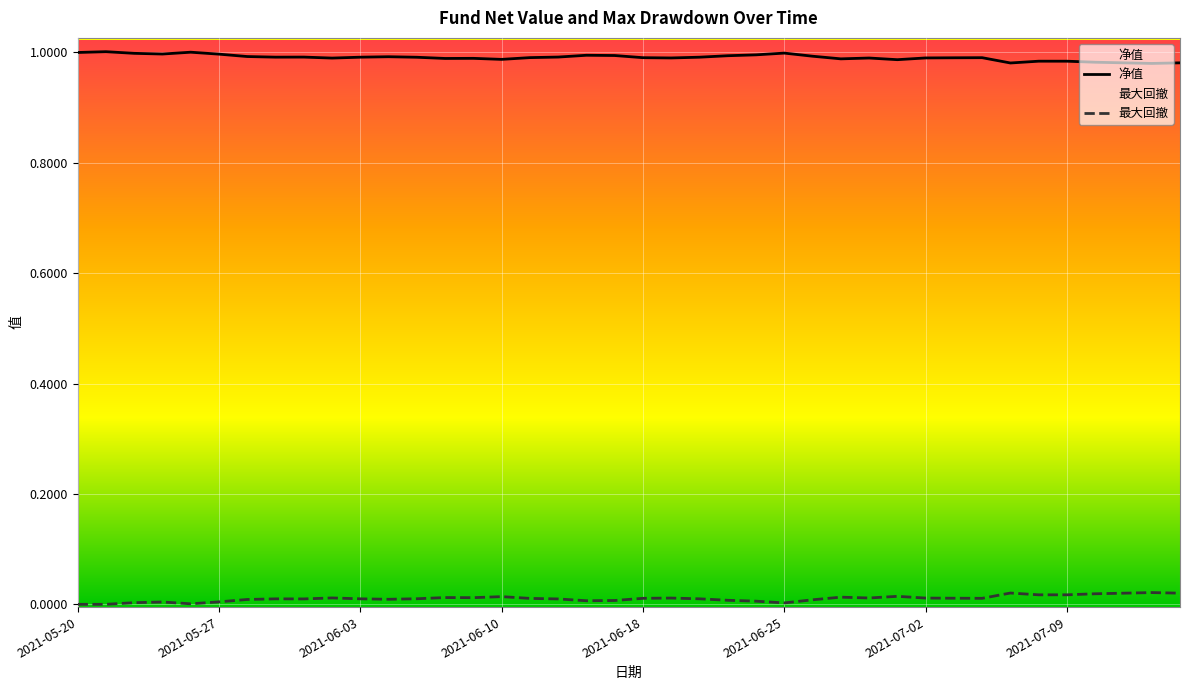

Does the chart display data point markers on the line(s)?

No